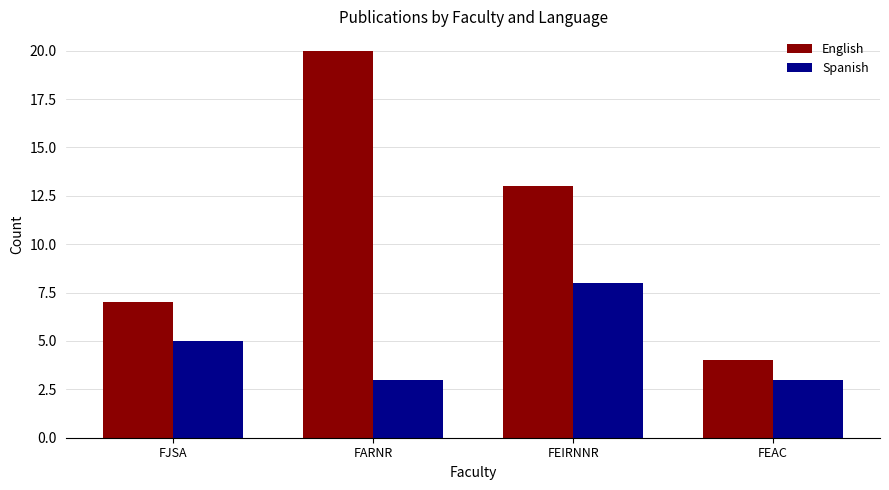

What is the difference between the English values at FARNR and FEAC?

16